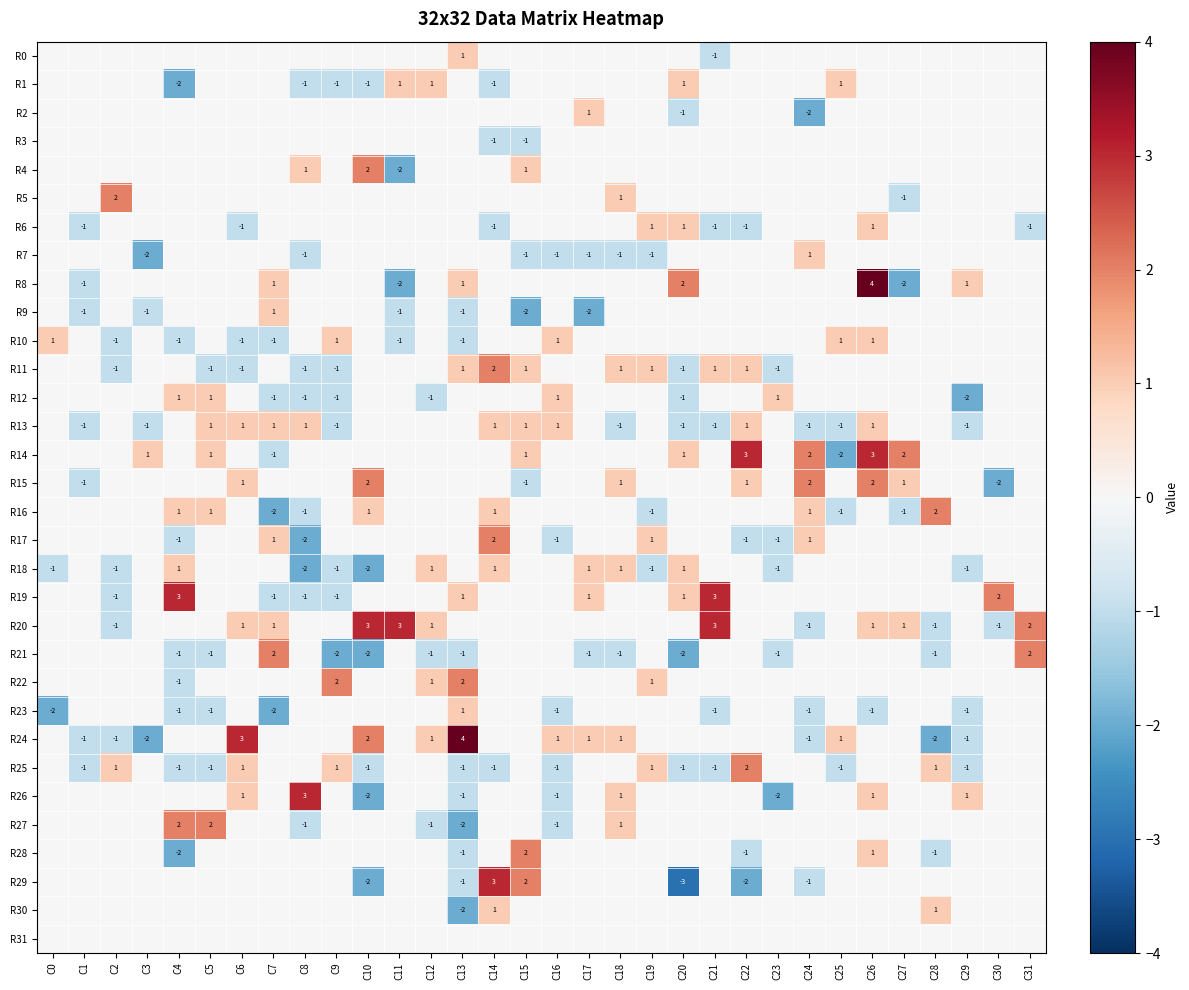

Is it true that R3 equals -1 at C15?

True